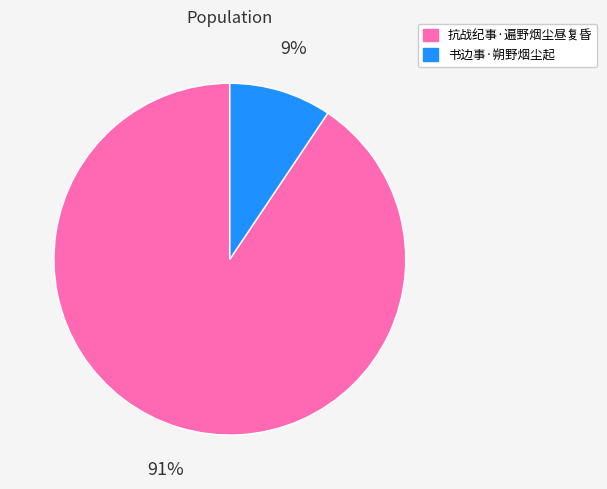

Count the number of slices in the pie.

2